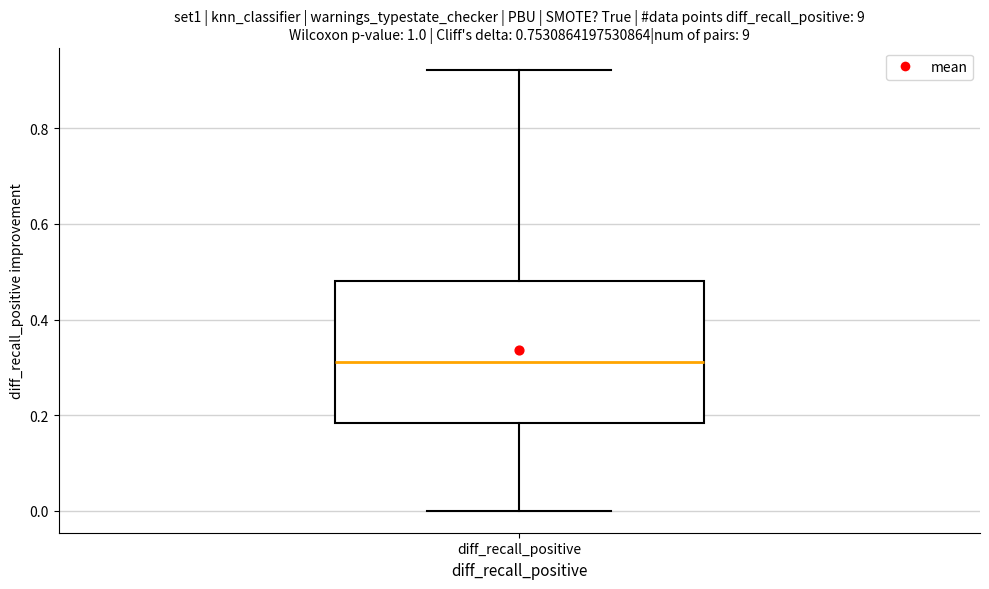

Where does the upper whisker of the box for diff_recall_positive end on the y-axis? The values are not printed on the chart, so give them approximately, as read against the axis.

0.92